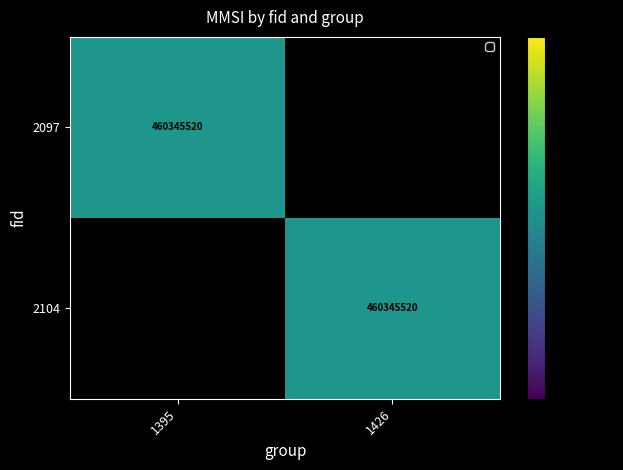

Count the number of categories in the chart.

2